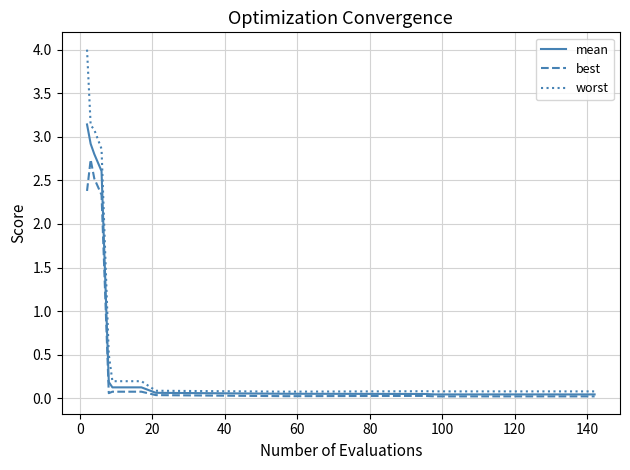

List the series in order of their peak value, highest first.

worst, mean, best